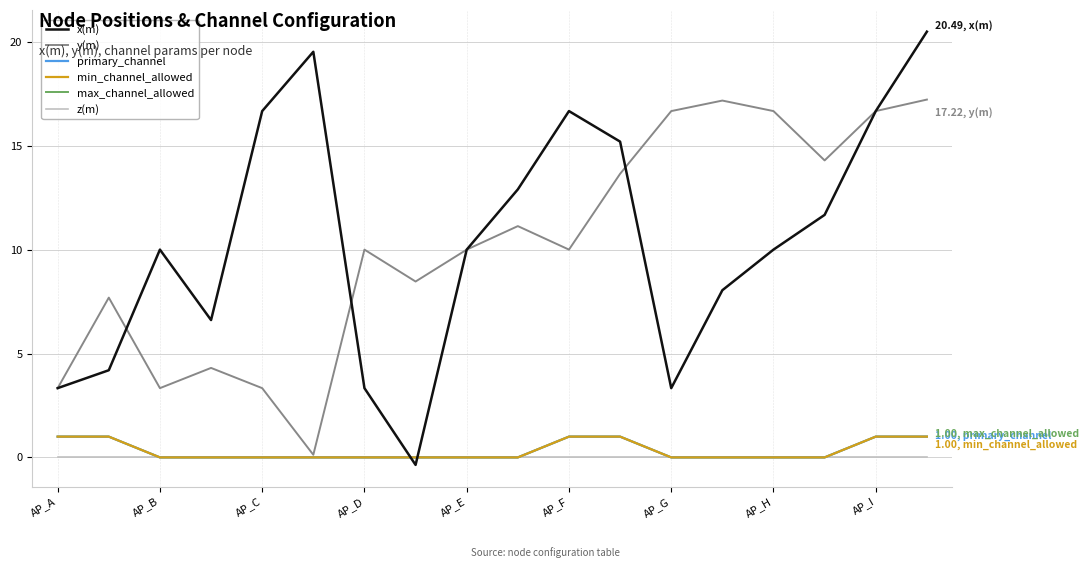

Does the chart have visible grid lines?

Yes